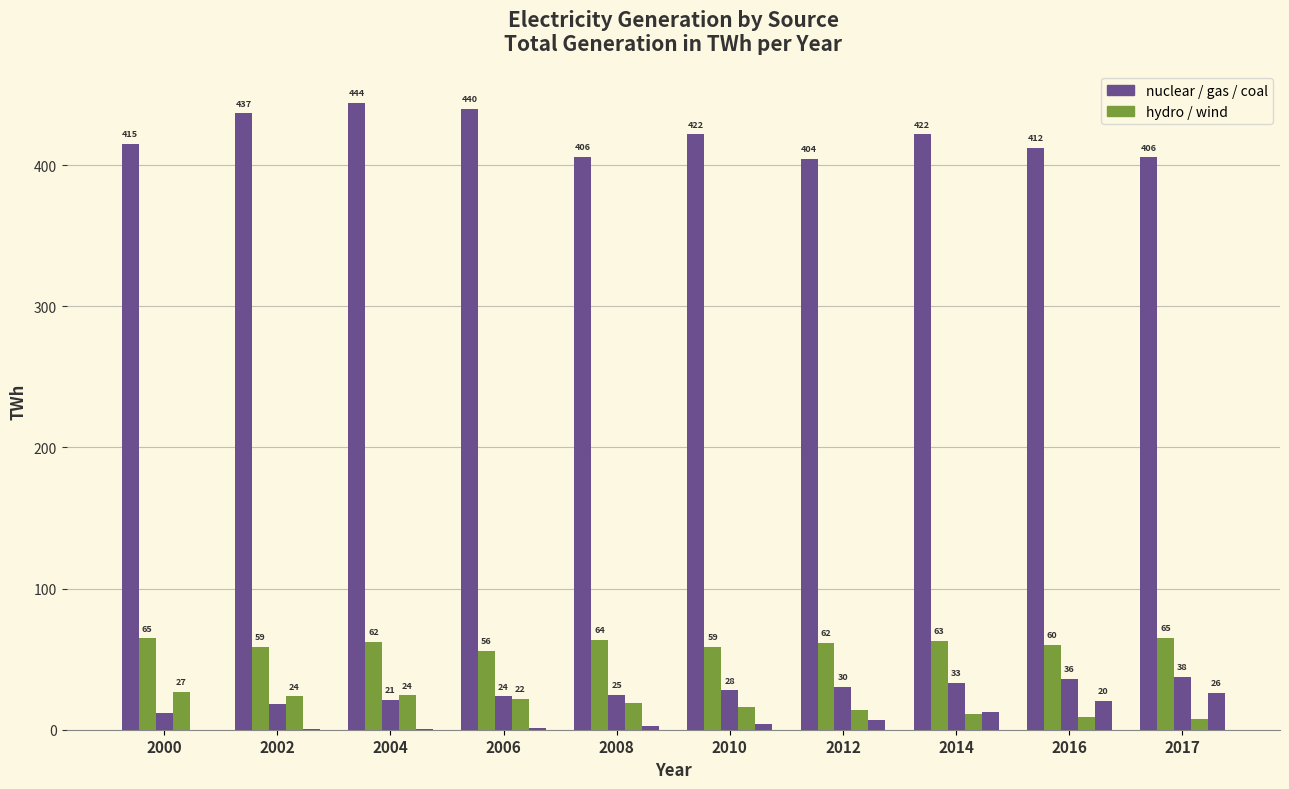

How many data points does each series have?

10